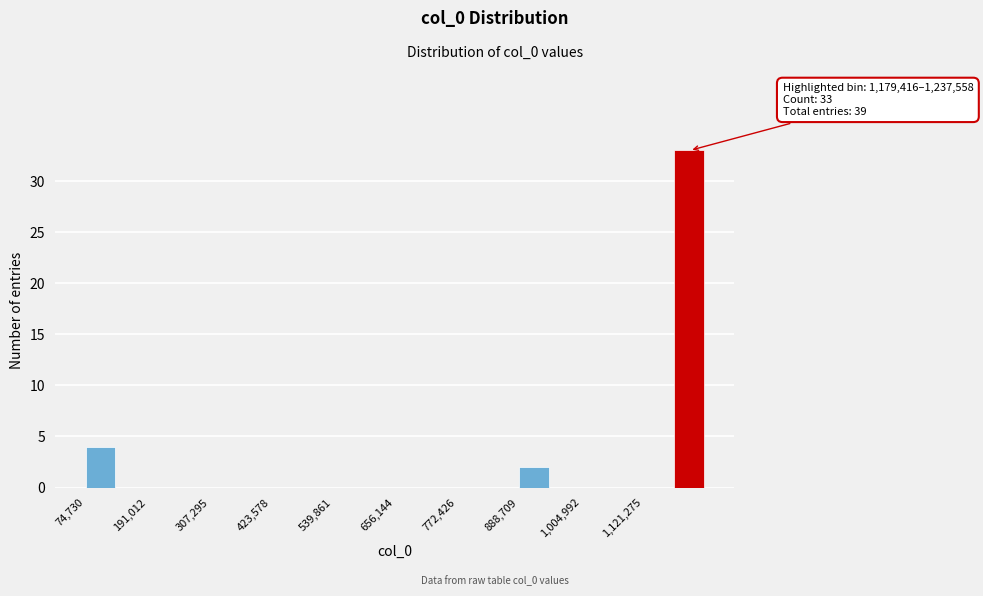

Read against the x-axis, roughly where is the centre of the tallest bar?

1200000